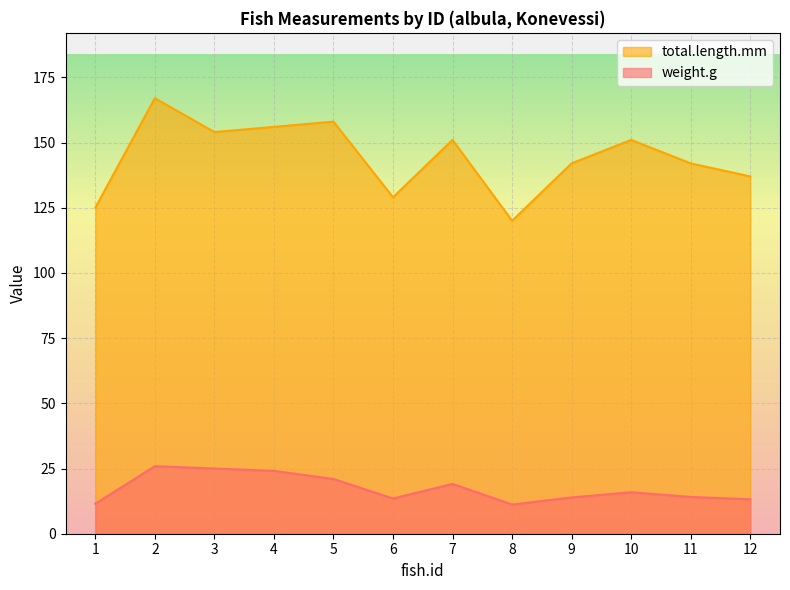

True or false: total.length.mm and weight.g intersect in this chart.

False